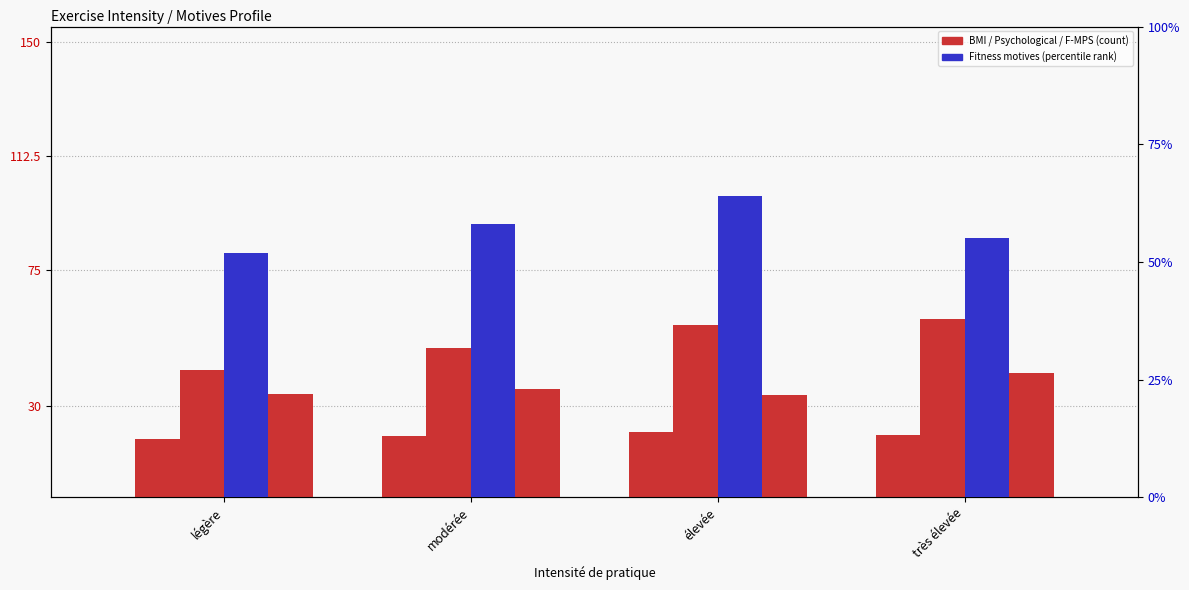

What position from the left is modérée?

2